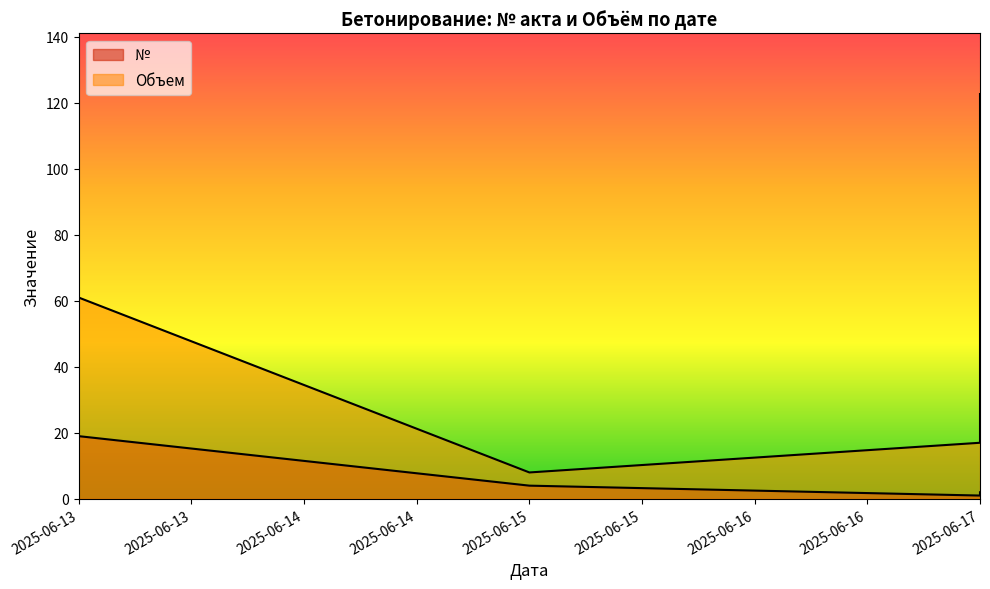

Which series has the largest range (max minus min)?

Объем